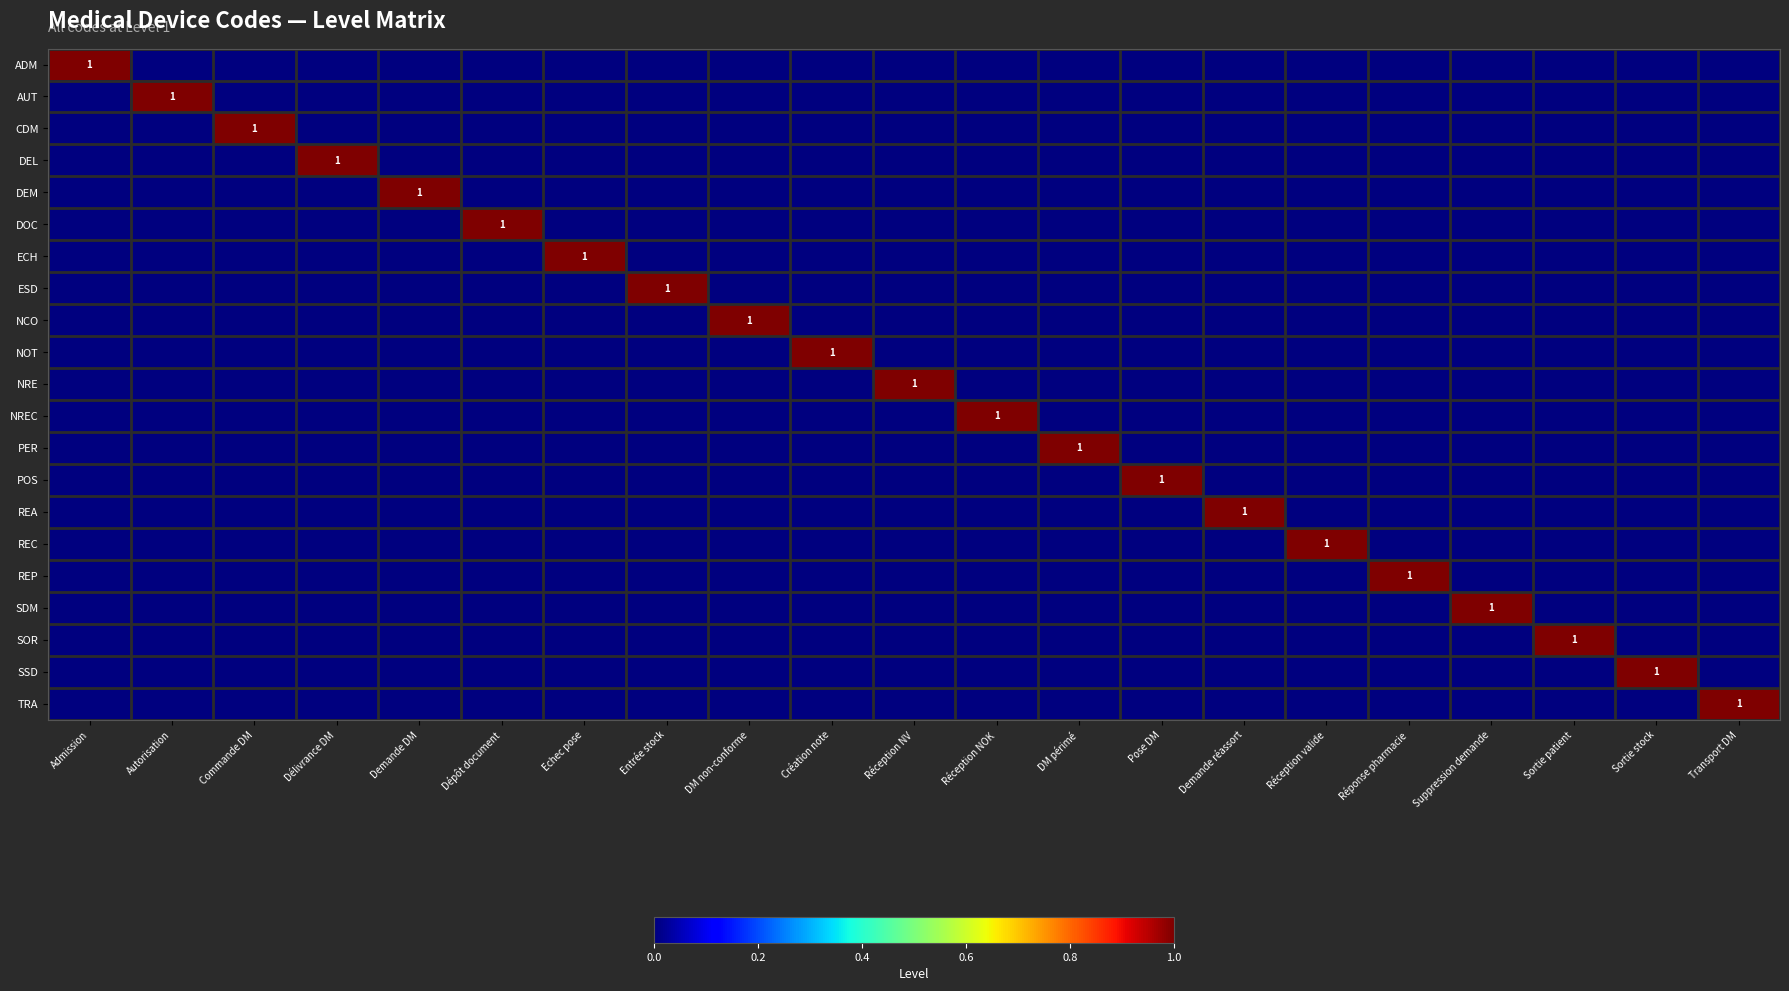

At which label does NOT reach its peak?

Création note